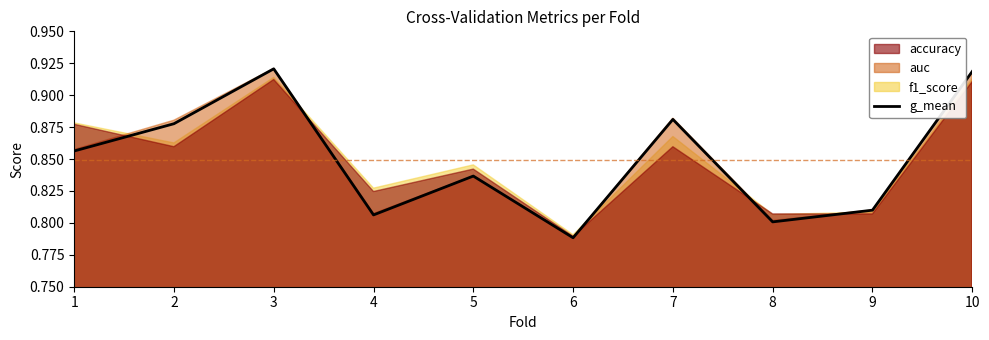

At which category does the data reach its first local valley?

4